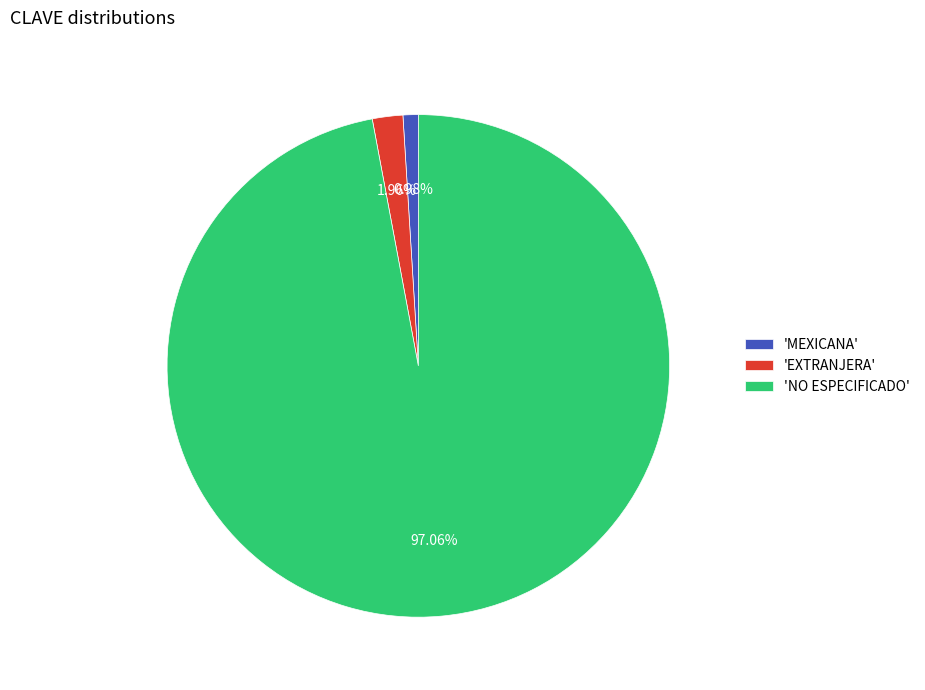

Does 'NO ESPECIFICADO' account for over 50% of the chart?

Yes